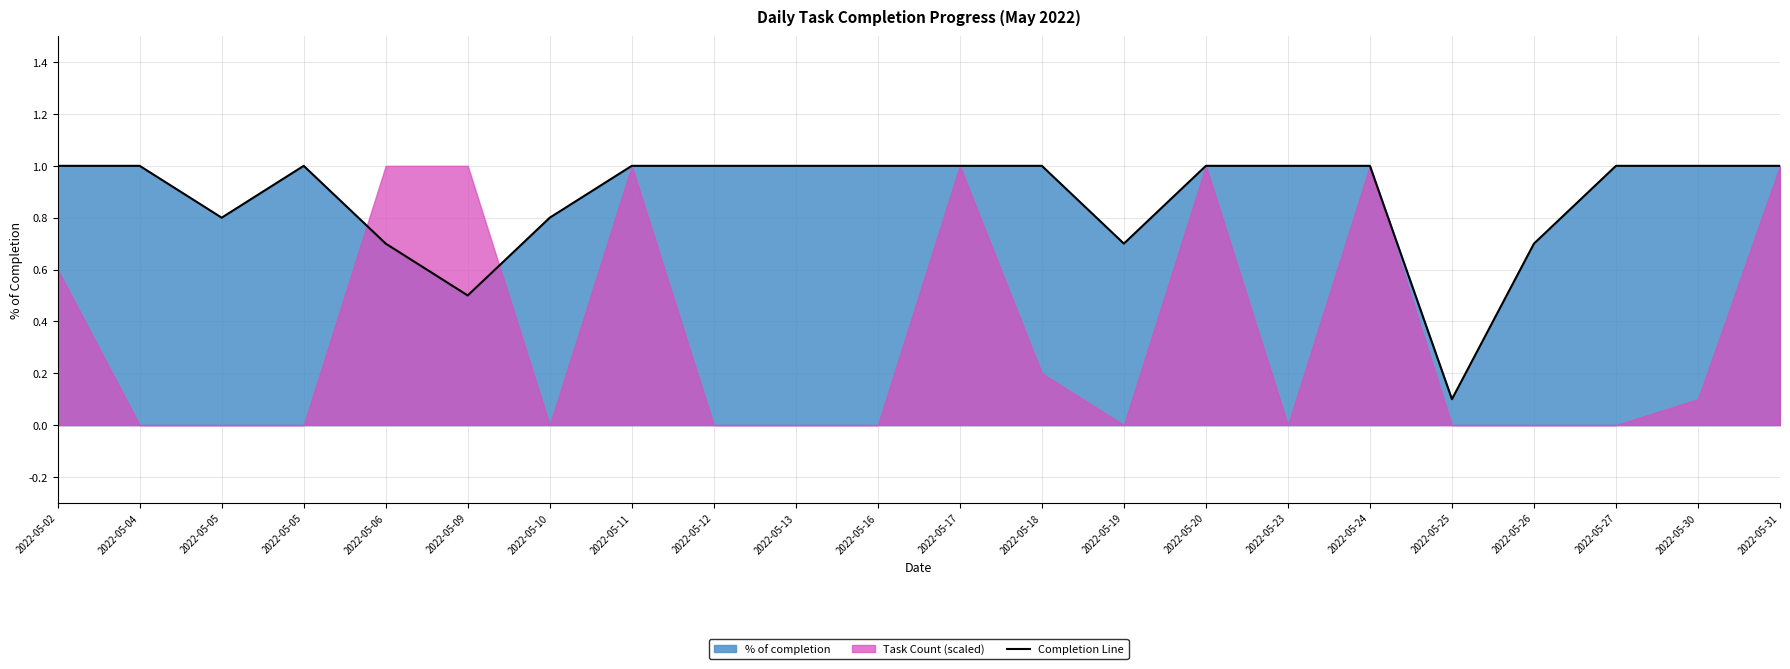

Read the value at 2022-05-05.

1.0